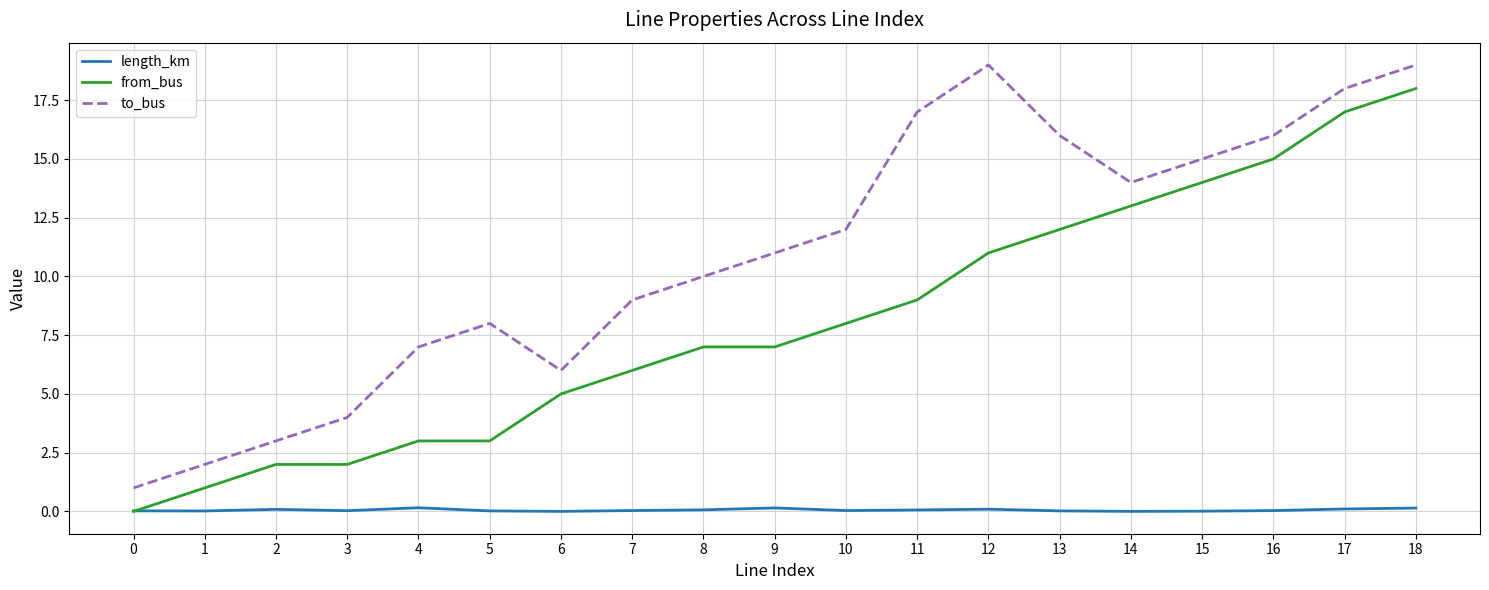

How many interior local valleys does the to_bus series have?

2